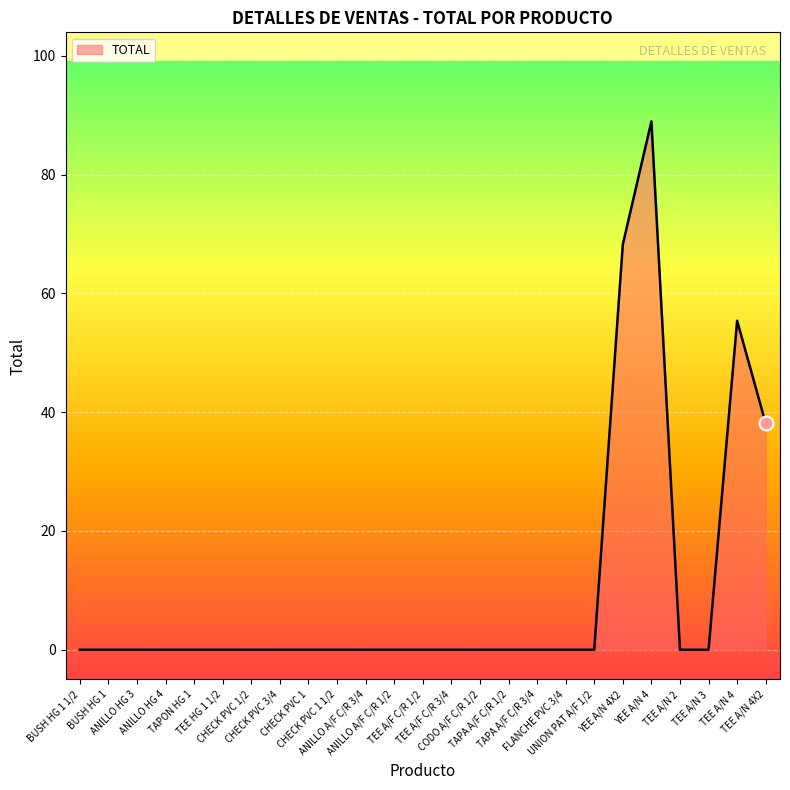

What is the greatest value displayed?

89.0